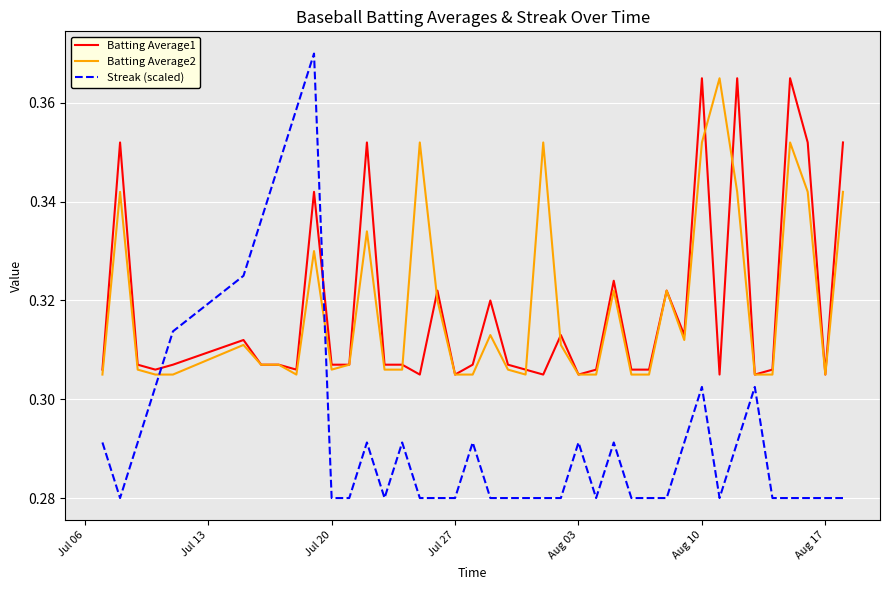

True or false: Batting Average1 and Streak (scaled) cross at least once.

True